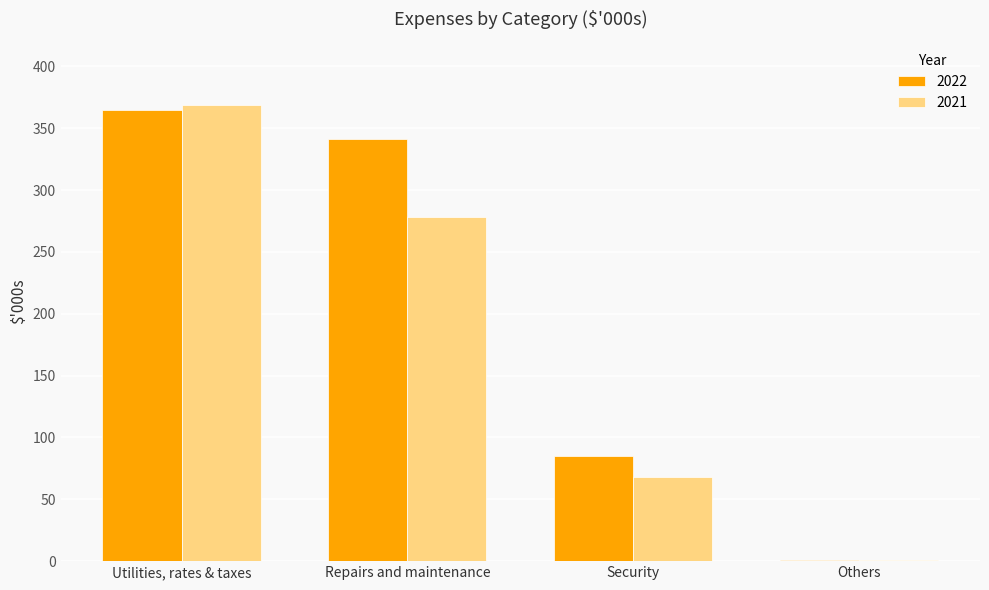

What is the greatest value displayed?

369